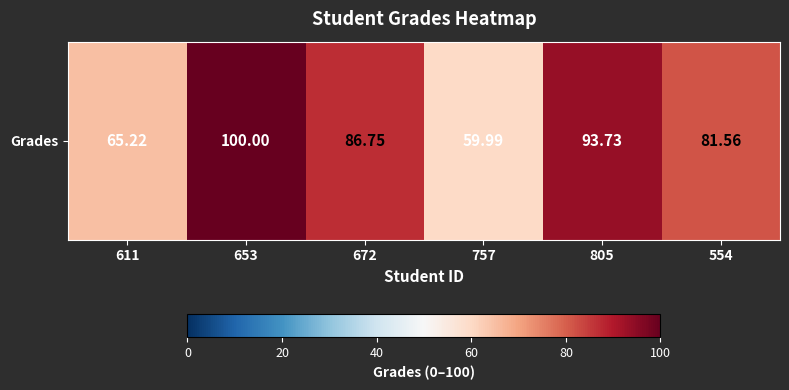

How many data points does each series have?

6